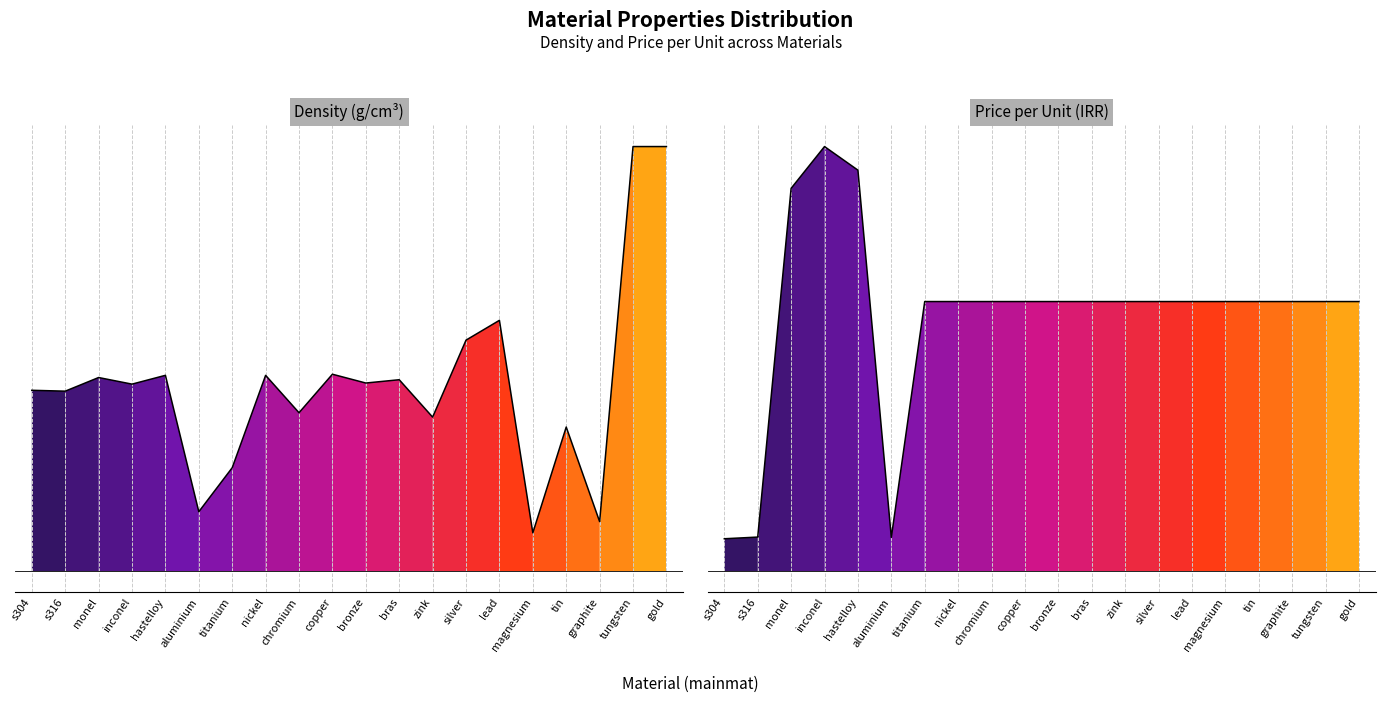

Reading left to right, list all the values displayed in this chart.

density: 0.4	0.4	0.4	0.4	0.4	0.1	0.2	0.4	0.3	0.4	0.4	0.4	0.3	0.5	0.5	0.1	0.3	0.1	0.8	0.8
priceunit: 0.1	0.1	0.8	0.8	0.8	0.1	0.5	0.5	0.5	0.5	0.5	0.5	0.5	0.5	0.5	0.5	0.5	0.5	0.5	0.5